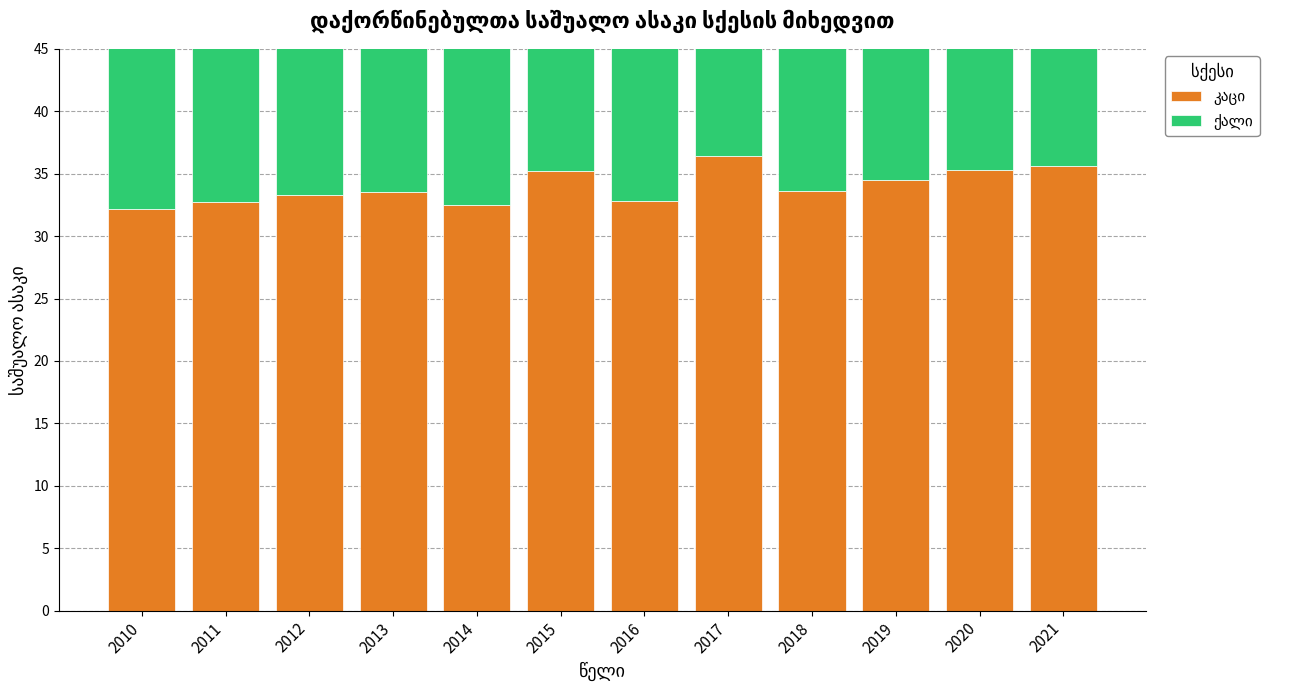

What is the difference between the maximum and minimum values in the ქალი series?

5.8